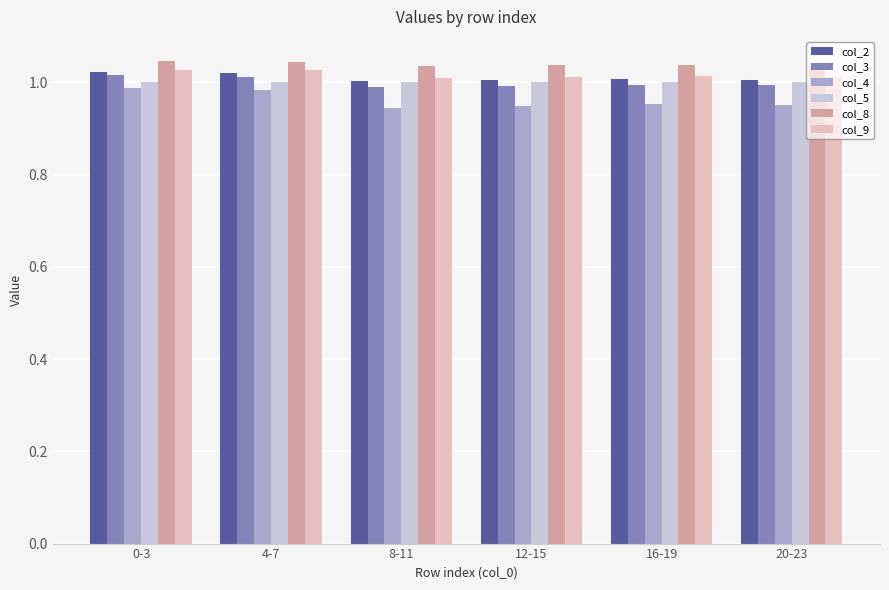

How many col_3 values are between 0 and 1?

4